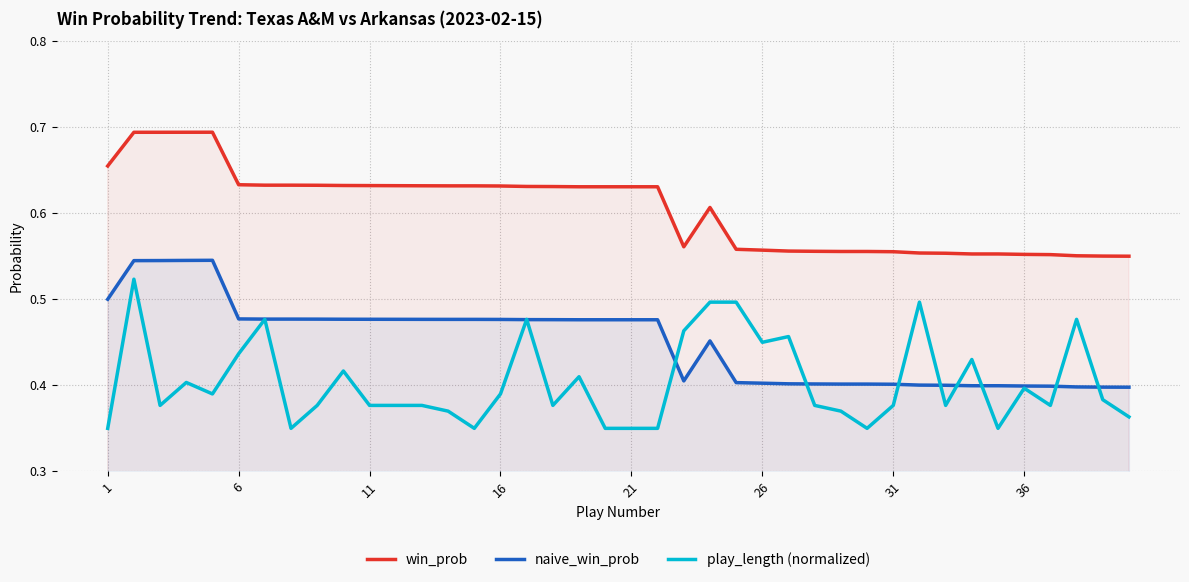

What is the label of the 1st point from the left?

1